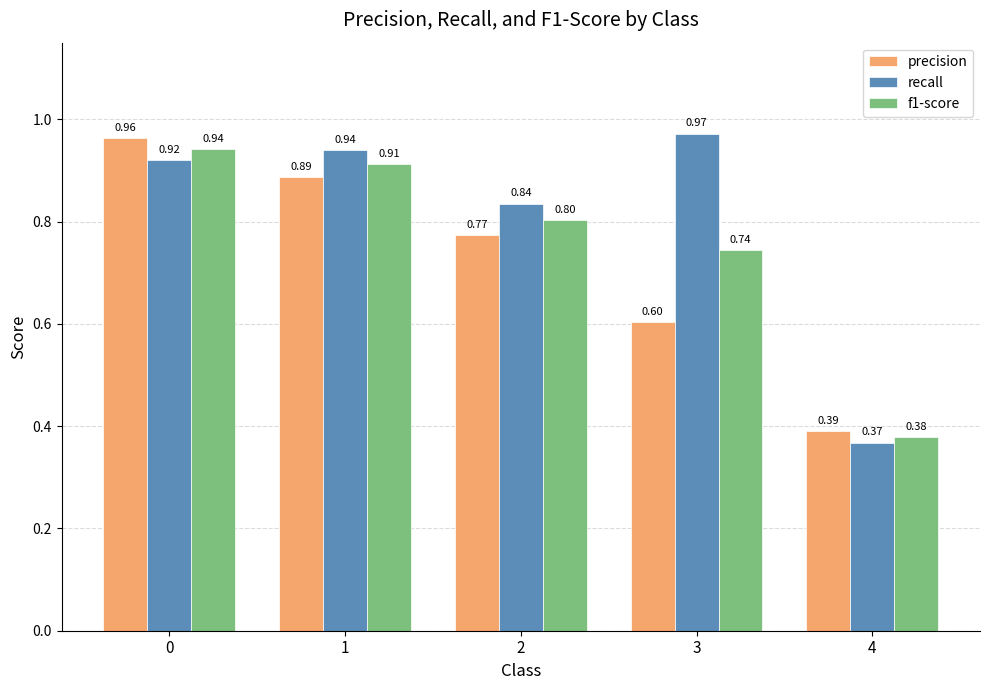

List the series in order of their overall mean, highest first.

recall, f1-score, precision